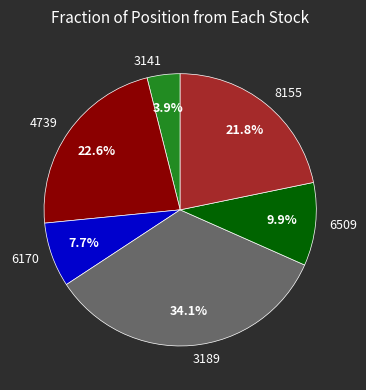

To the nearest percent, what percentage of the pie is 8155?

22%